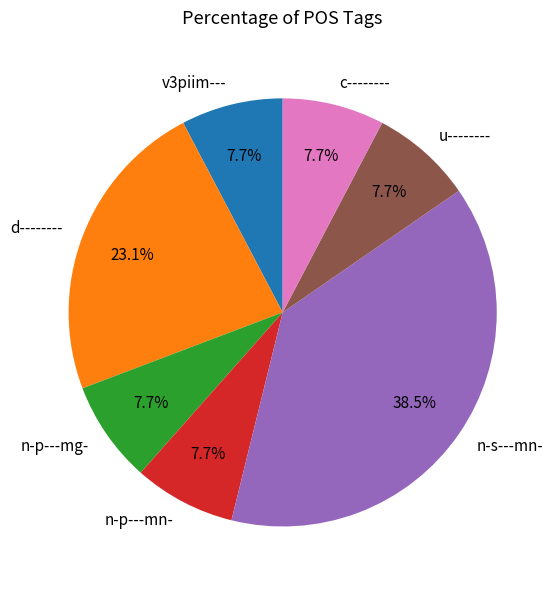

What portion of the pie excludes n-p---mn-?

92.3%